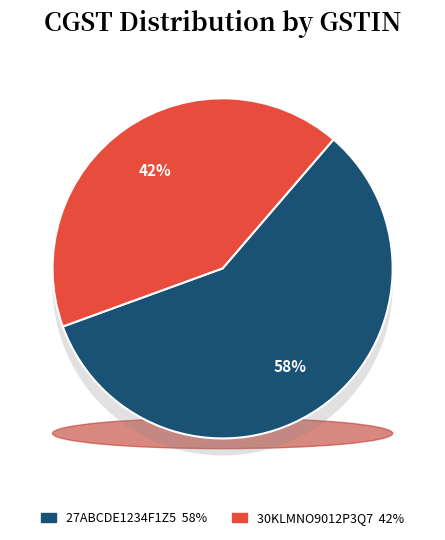

Is it true that 27ABCDE1234F1Z5 is 58% of the pie?

True